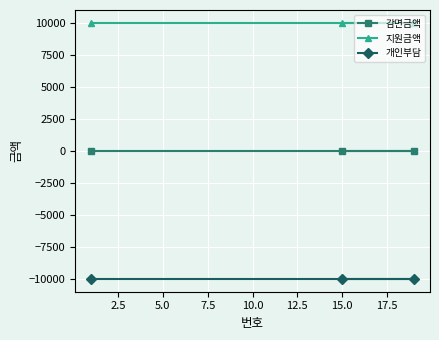

At how many categories does at least one series exceed 5389?

3